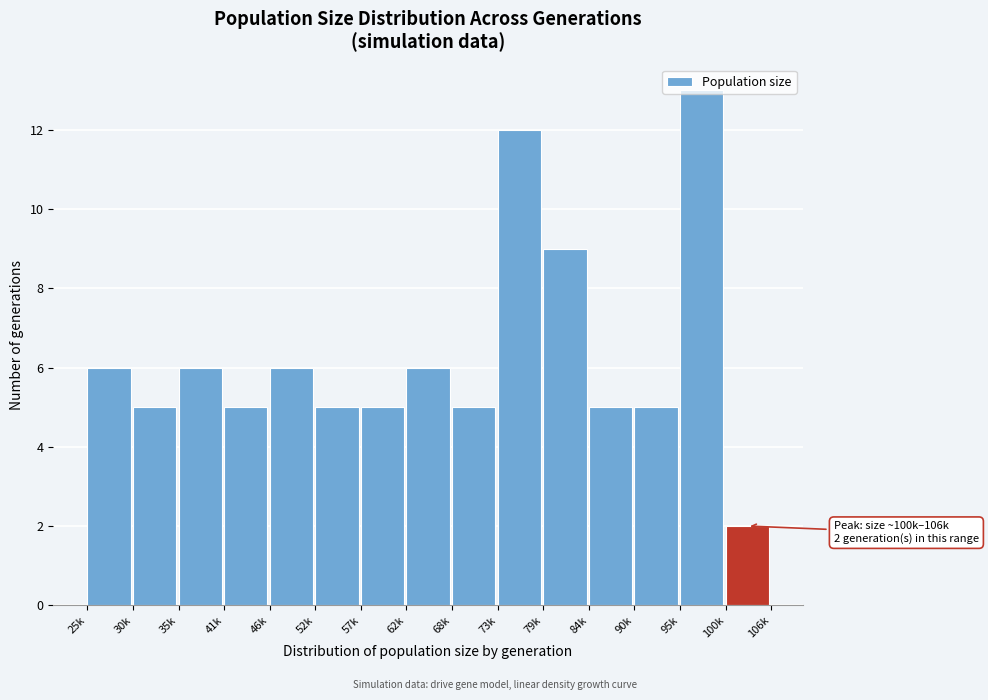

At which category does the chart reach its peak across all series?

95k